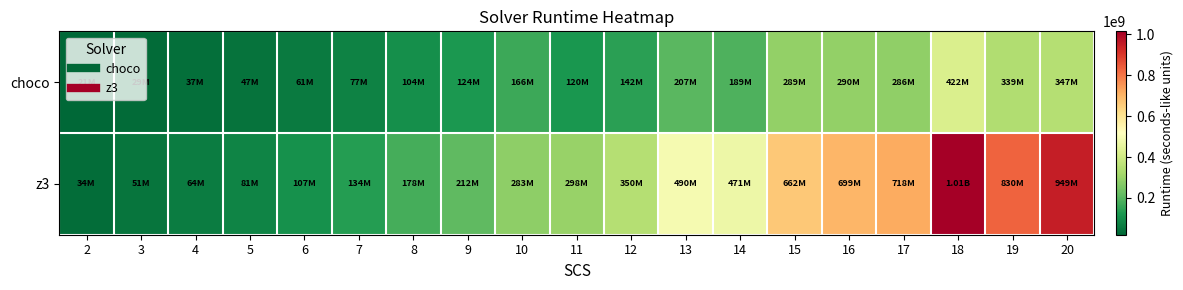

What is the spread (max minus min) of values at 17?

431390609.1